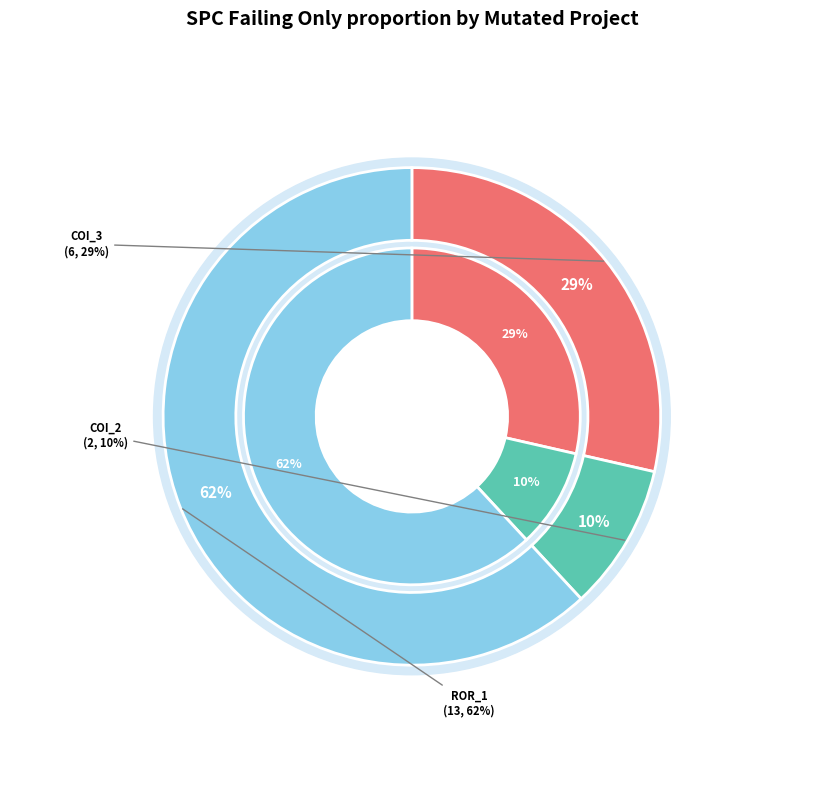

Combined, do Forward.EmailSystem.Client.ROR_1 and AutoResponder.EmailSystem.Client.COI_3 account for over 50%?

Yes